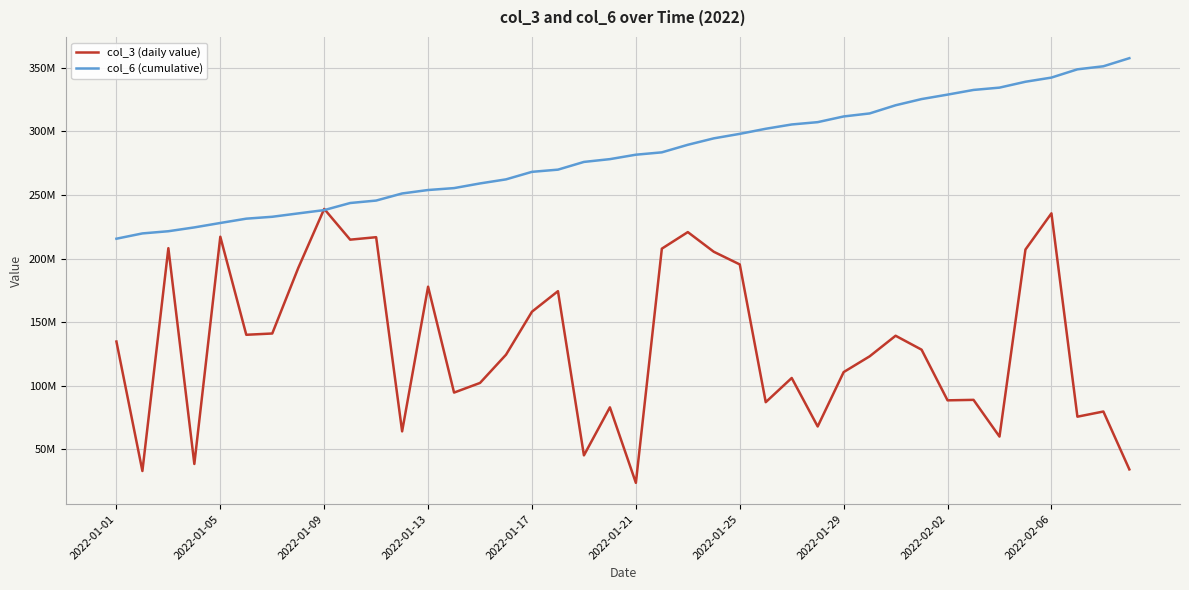

Which series has the widest spread of values?

col_3 (daily value)